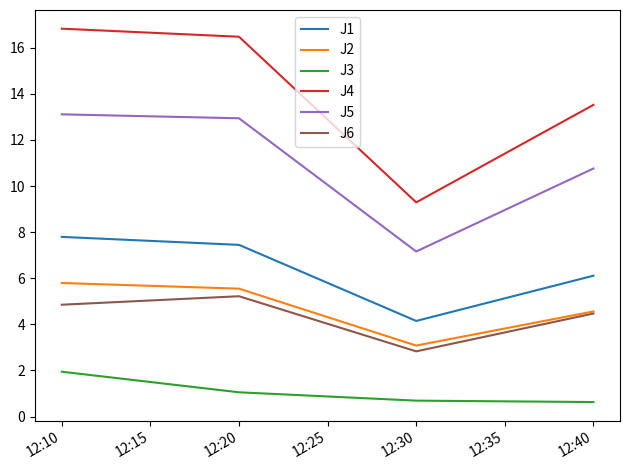

List the labels in order of J2 value, largest first.

12:10, 12:20, 12:40, 12:30